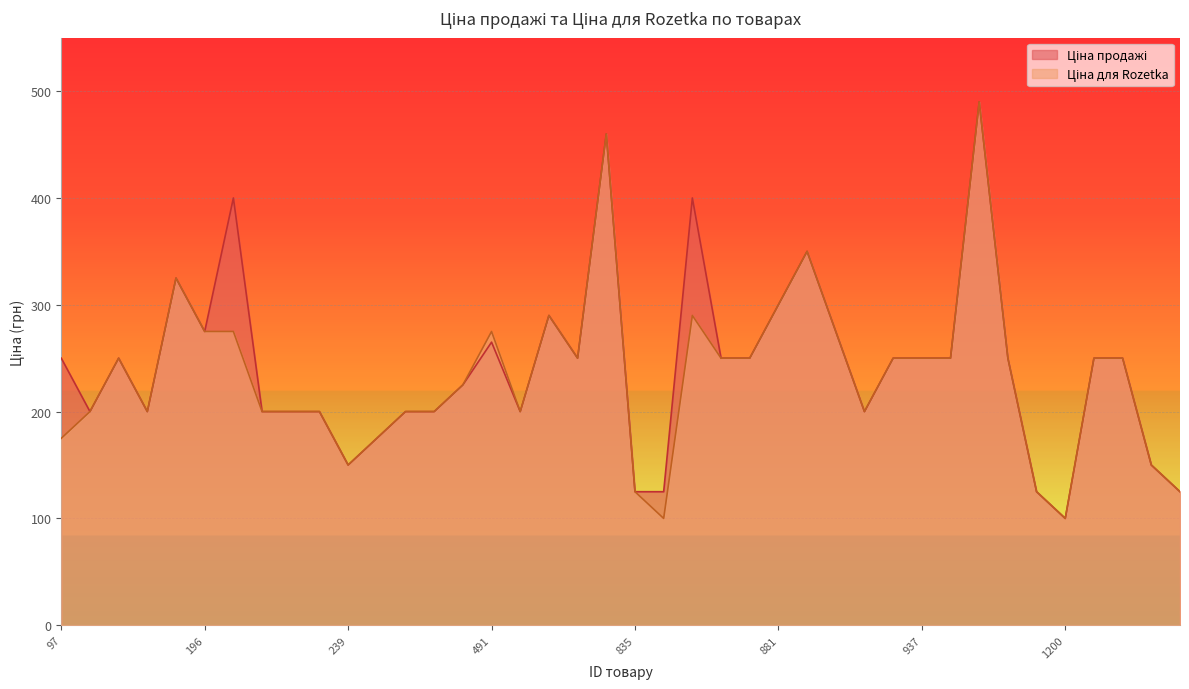

The value of Параметр: Ціна для Rozetka at 867 is 115. True or false?

False